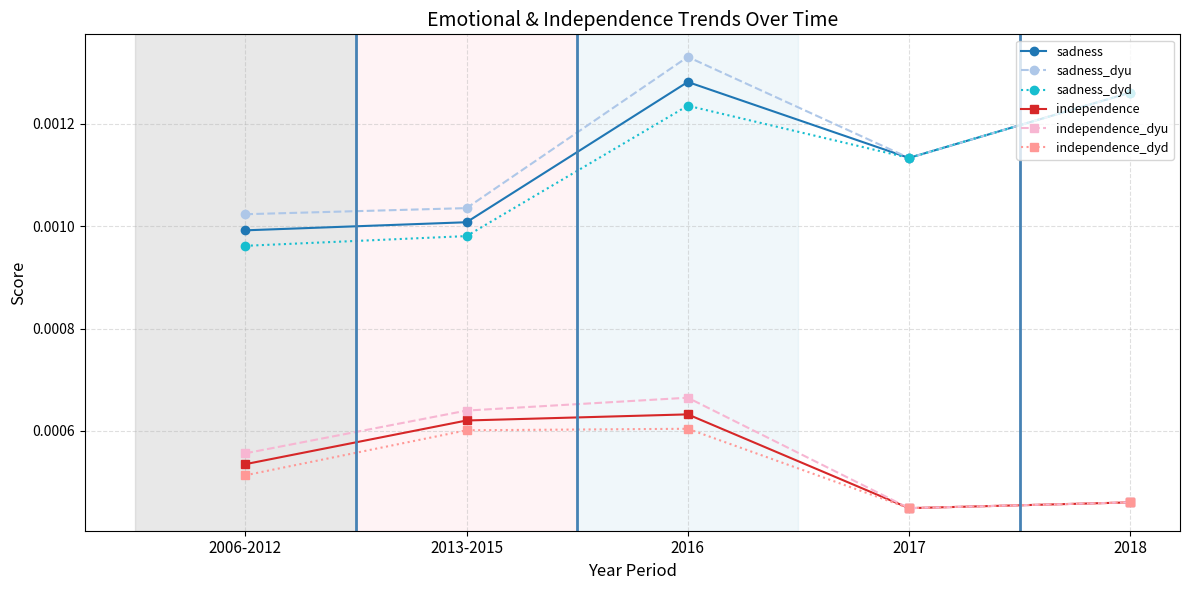

Does the chart have visible grid lines?

Yes